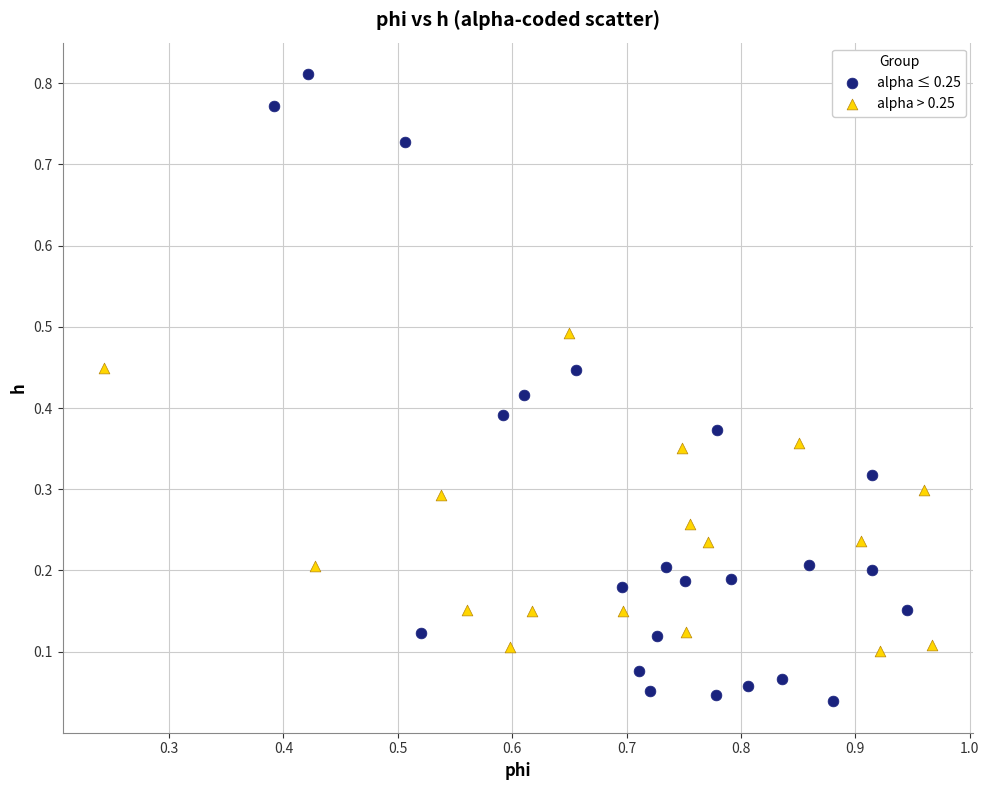

Which series contains the highest Y value?

alpha ≤ 0.25